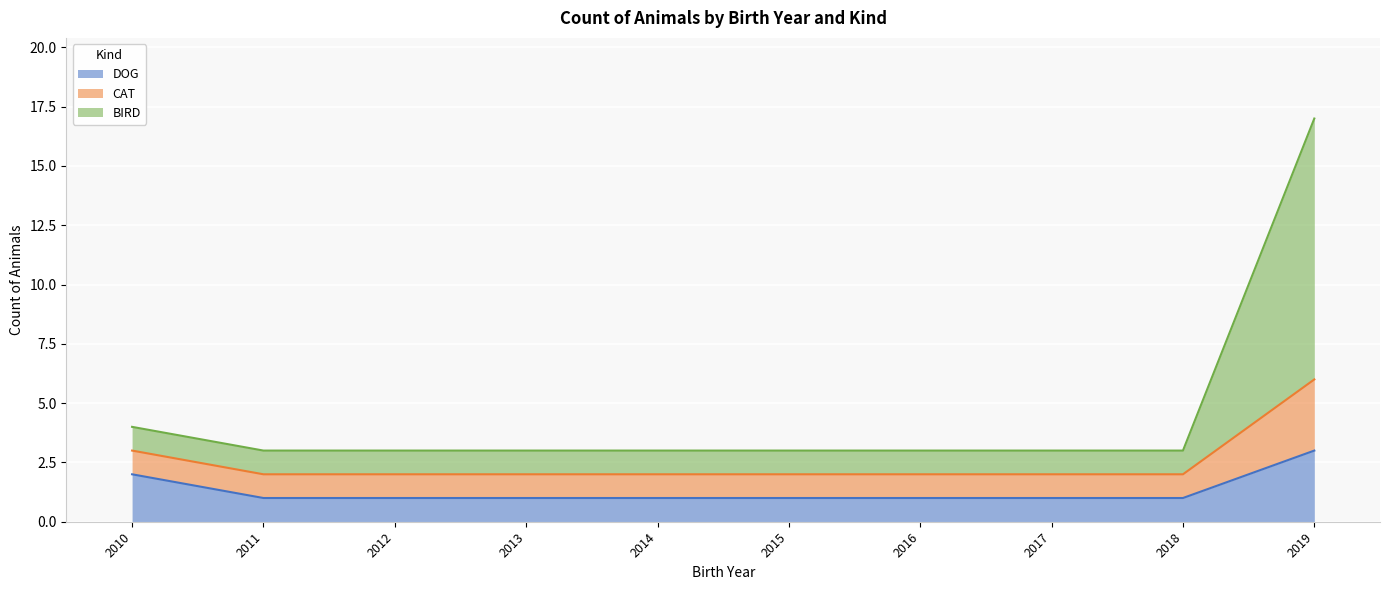

The value of DOG at 2013 is 1. True or false?

True